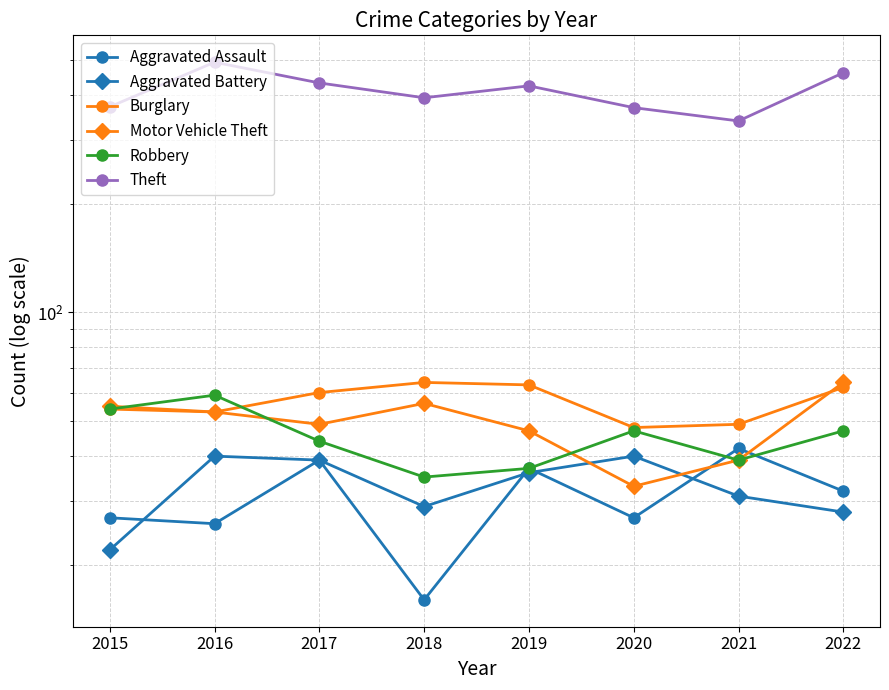

The value of Robbery at 2022 is 67. True or false?

False